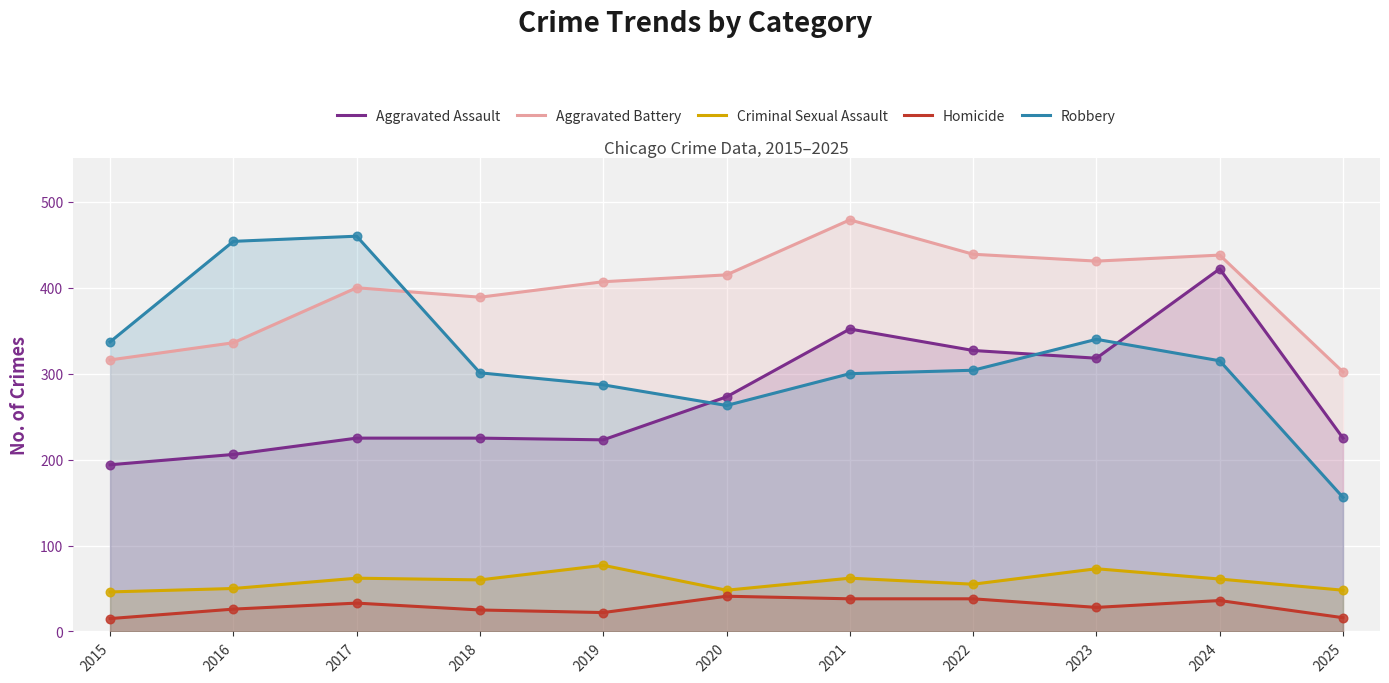

Which series contains the lowest Y value?

Homicide